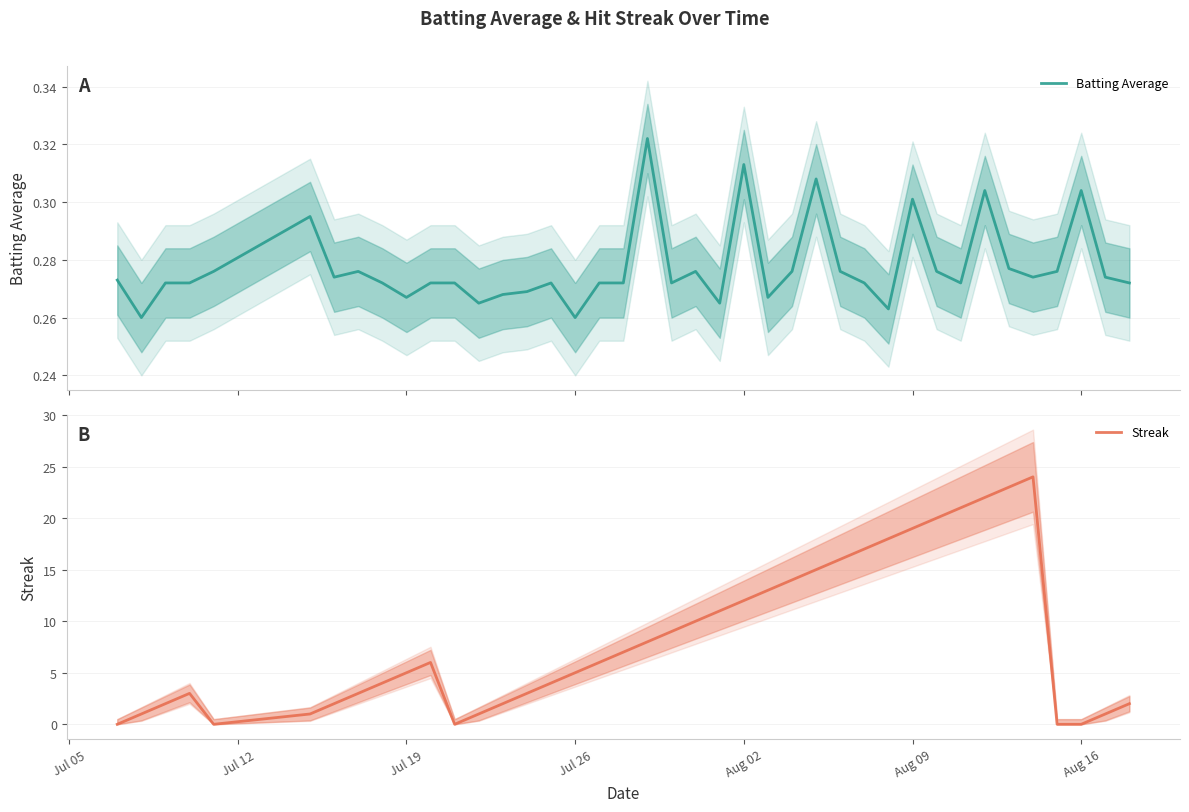

What is the difference between the maximum and minimum values in the Streak series?

24